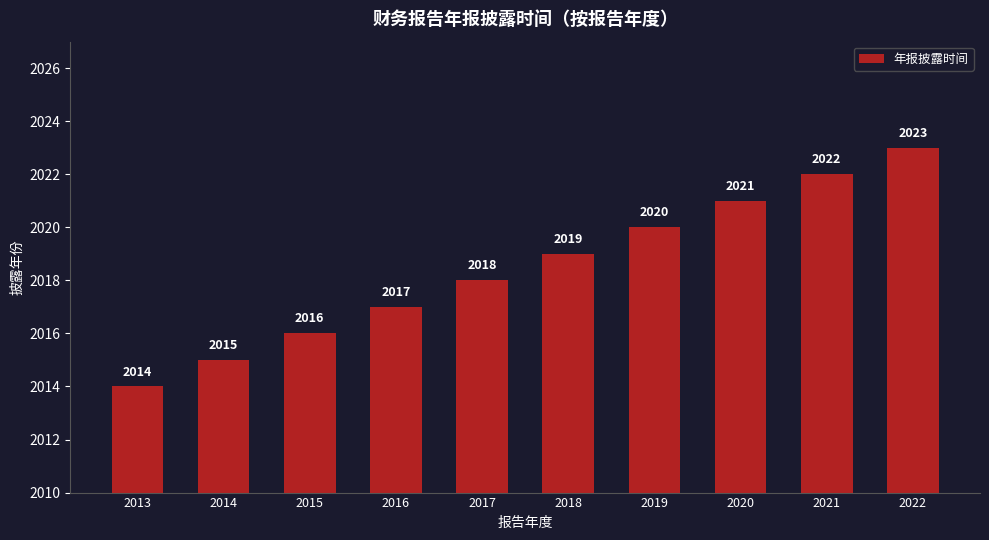

List the labels in order of value, largest first.

2022, 2021, 2020, 2019, 2018, 2017, 2016, 2015, 2014, 2013